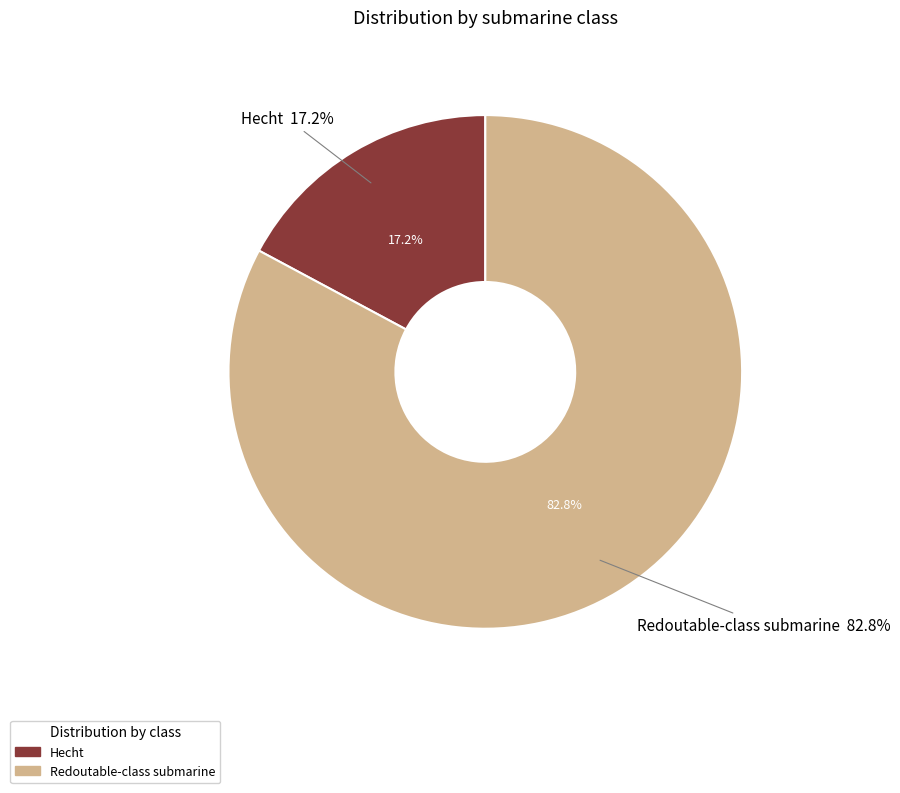

Between Hecht and Redoutable-class submarine, which is larger?

Redoutable-class submarine